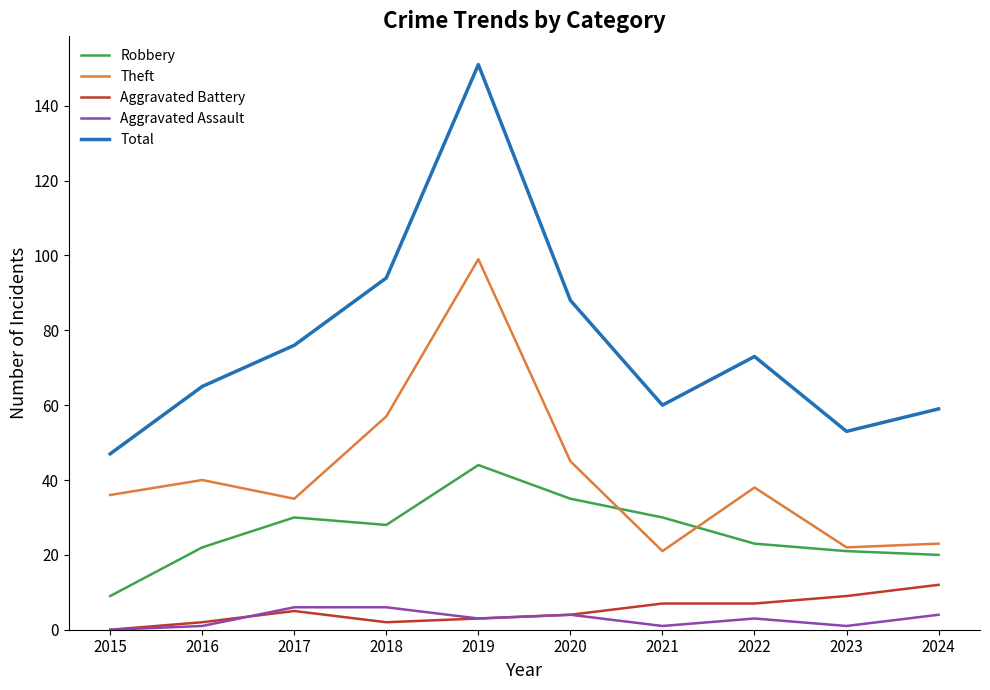

How many series are shown in this chart?

5